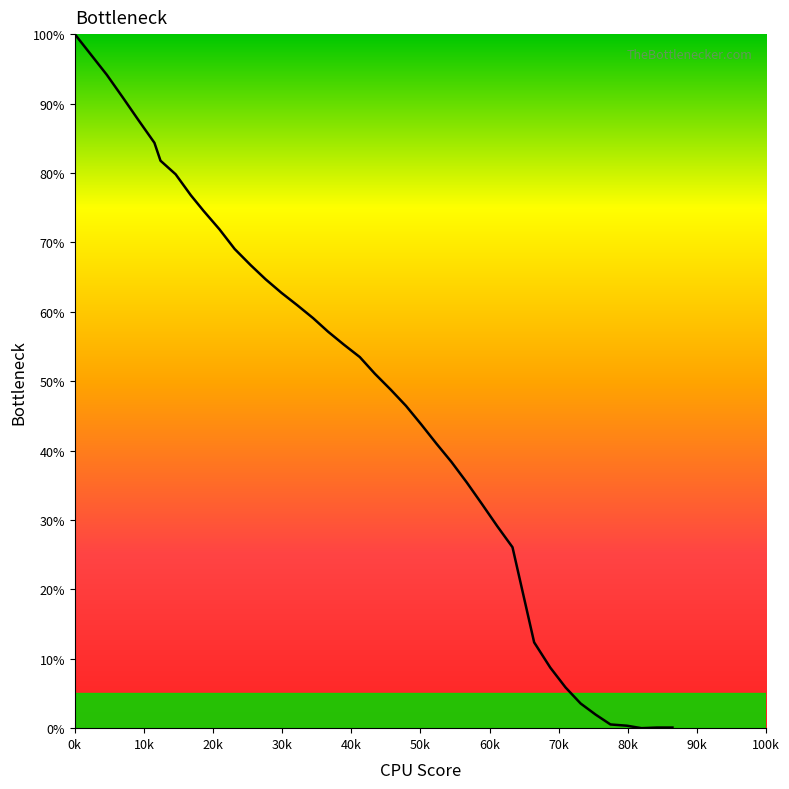

Does the chart display data point markers on the line(s)?

No